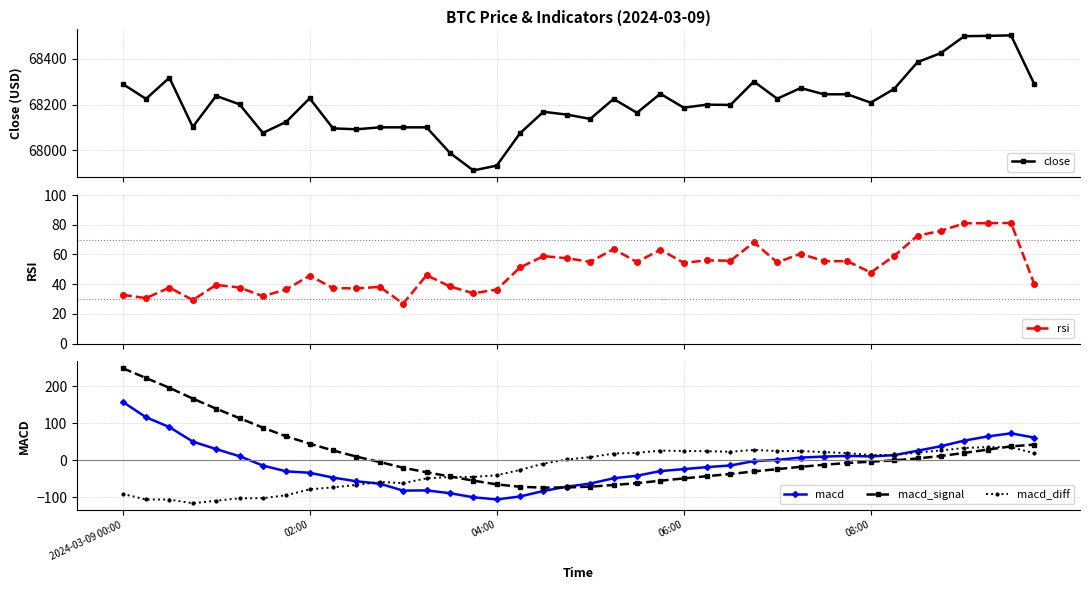

How many values in the macd_signal series exceed -4?

19